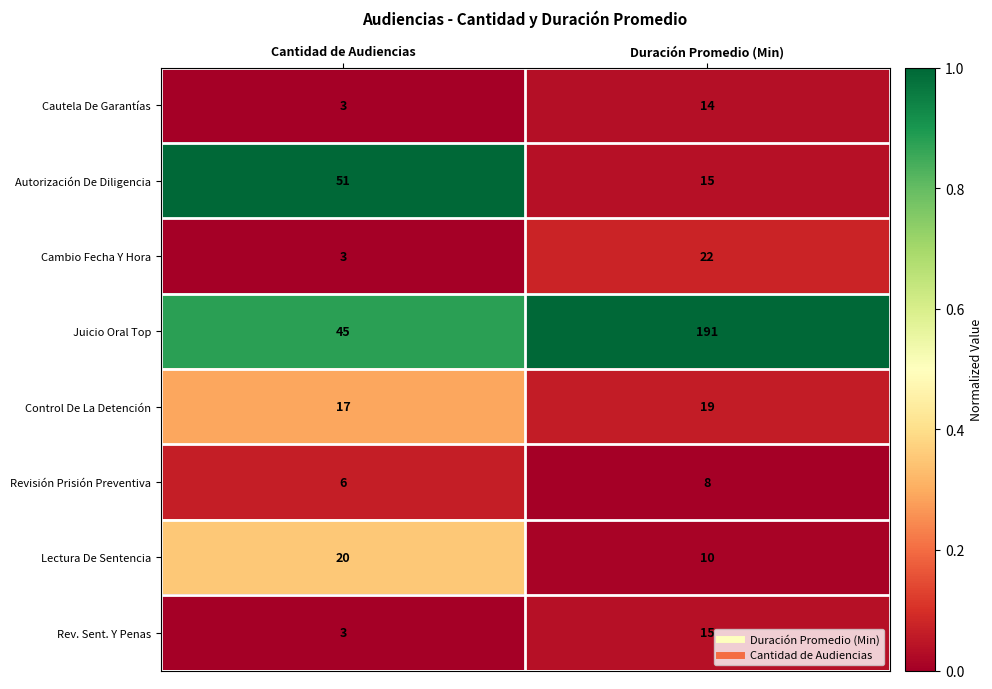

Read the Lectura De Sentencia value at Duración Promedio (Min), to the nearest 5.

10